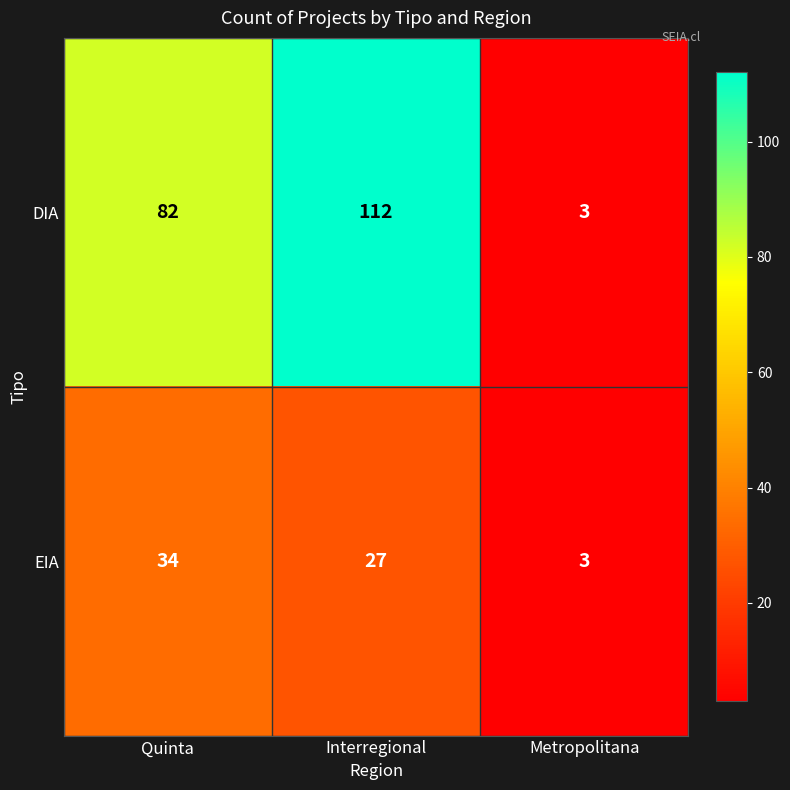

Count the number of data series in this chart.

2